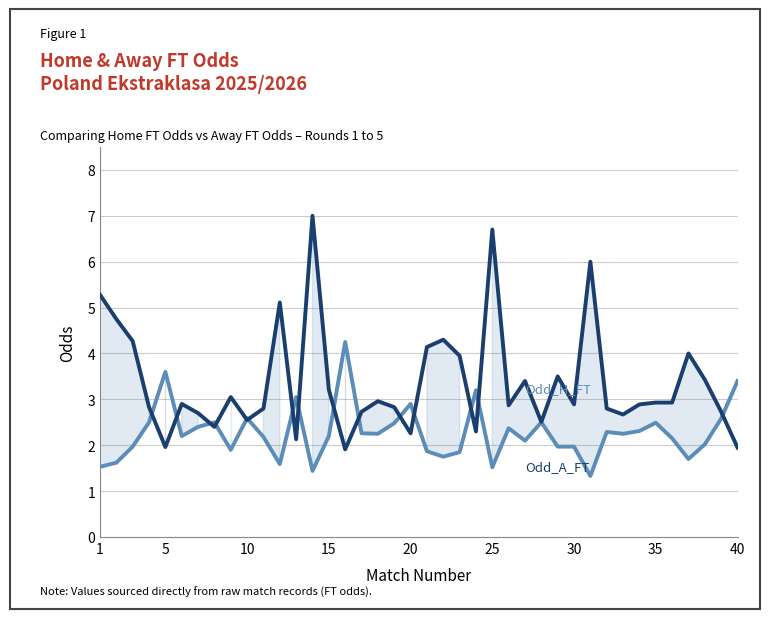

What is the total value across all series at 25?

8.2